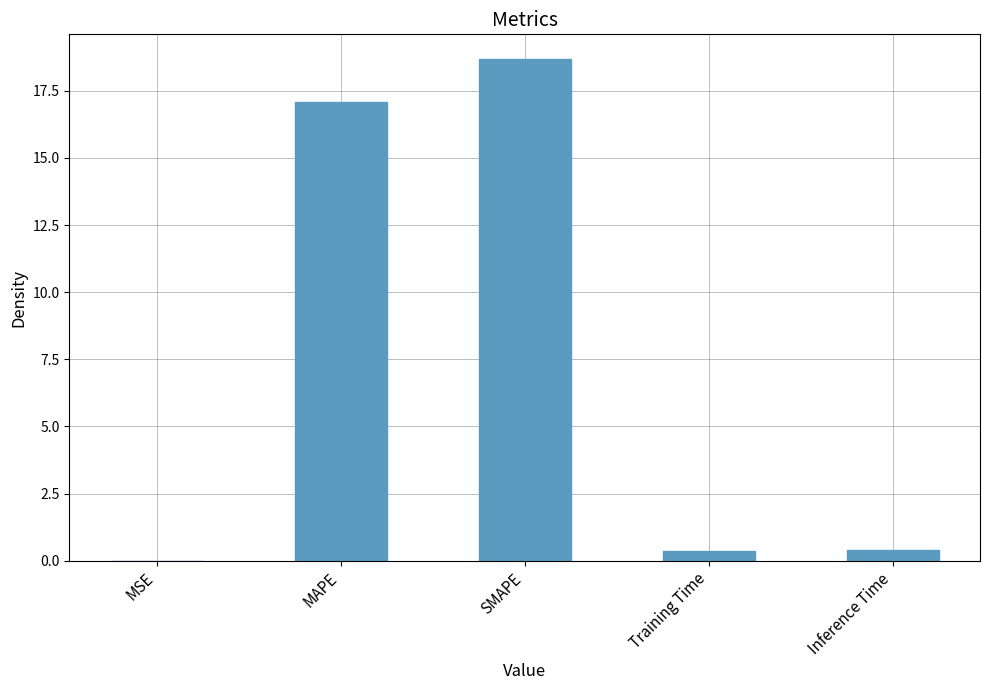

What is the sum of all values?

36.5